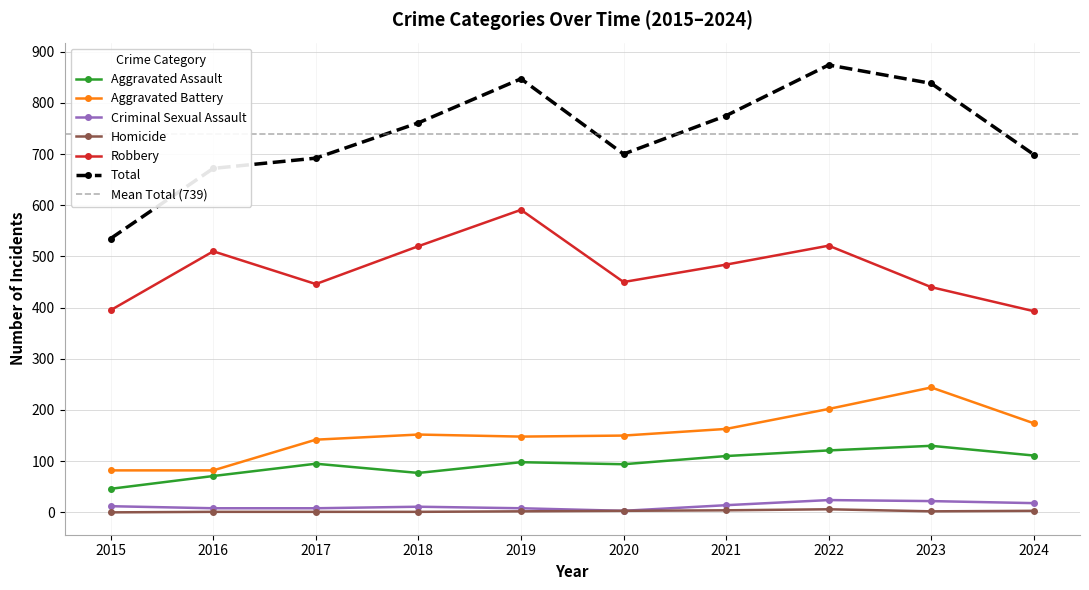

How many interior local peaks does the Criminal Sexual Assault series have?

2